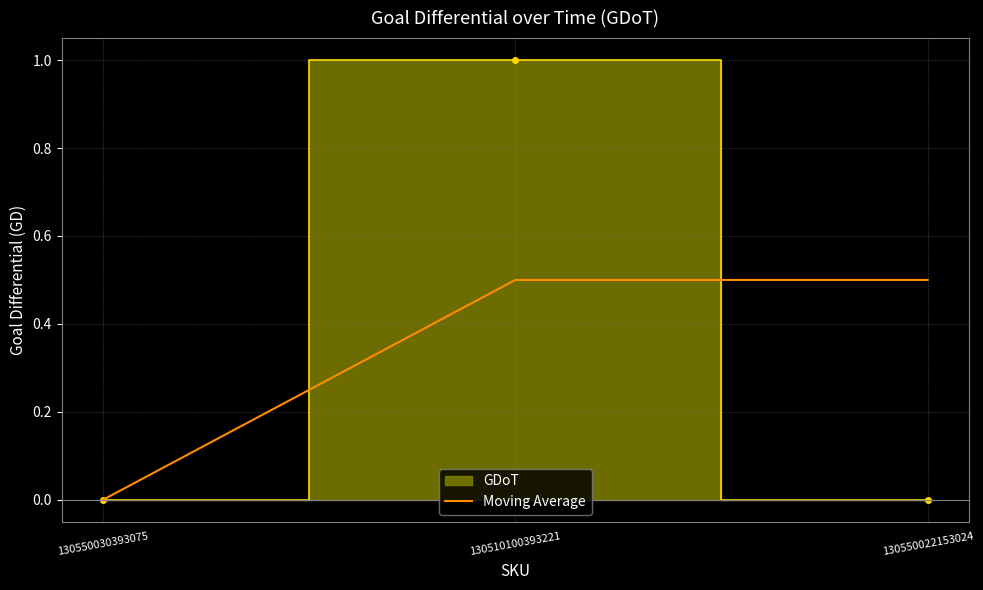

The value at 130550022153024 is 0.5. True or false?

True